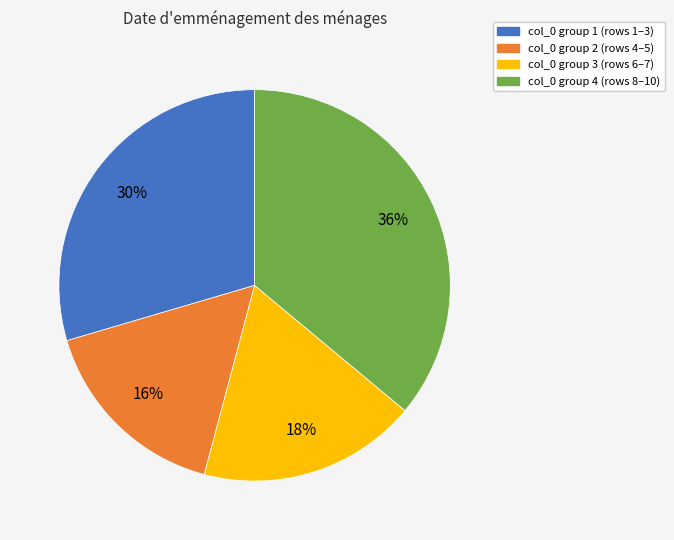

Does any single category account for the majority?

No